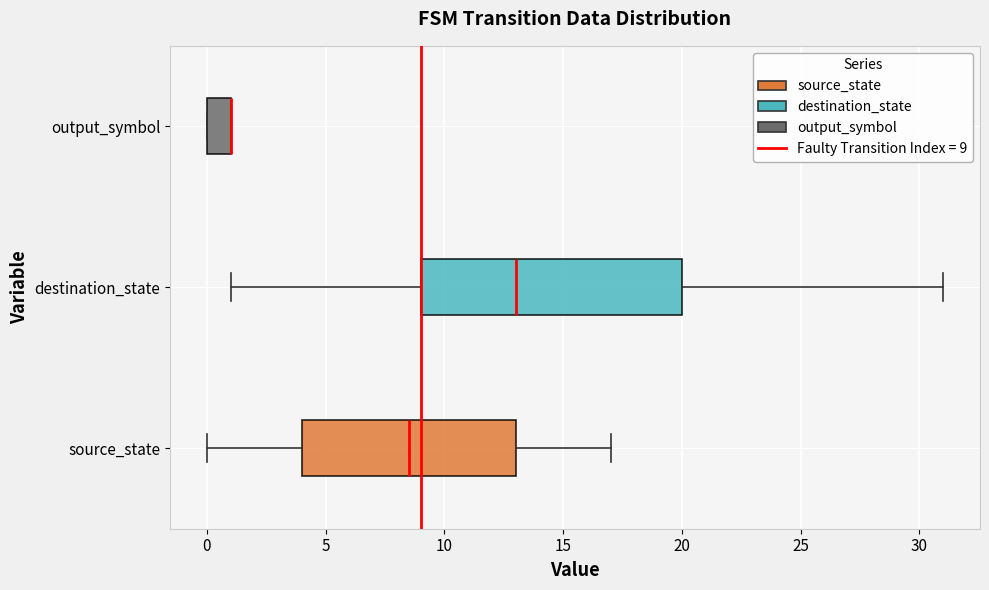

Reading bottom to top, read every box against the x-axis: the position of its median line, the range the box covers, and the ends of its whiskers. The values are not printed on the chart, so give them approximately, as read against the axis.

source_state: median 8.5, box 4.0 to 13.0, whiskers 0.0 to 17.0
destination_state: median 13.0, box 9.0 to 20.0, whiskers 1.0 to 31.0
output_symbol: median 1.0 (drawn on the box's right edge), box 0.0 to 1.0, whiskers 0.0 to 1.0